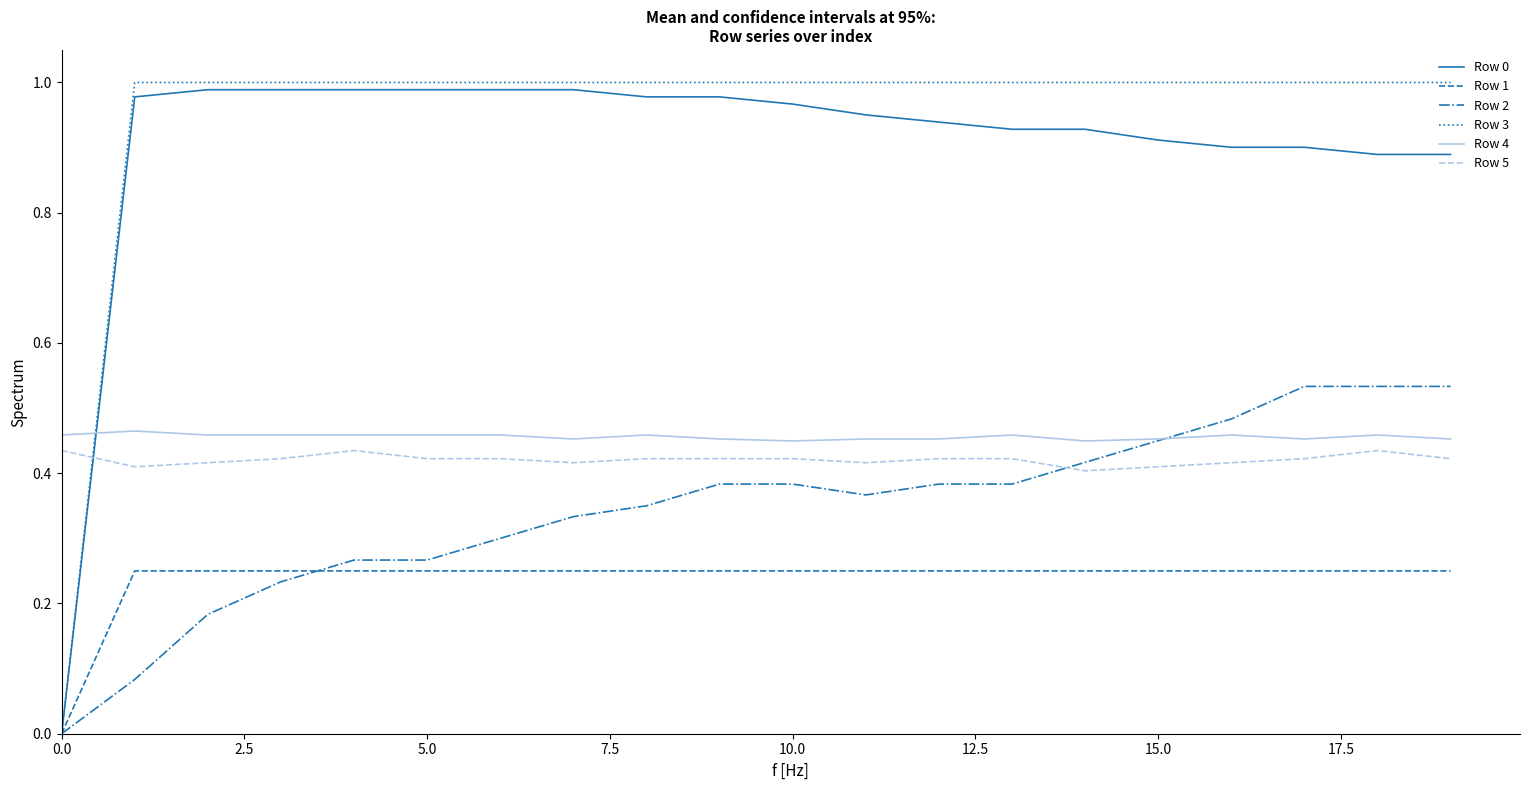

Which series has the largest range (max minus min)?

Row 3